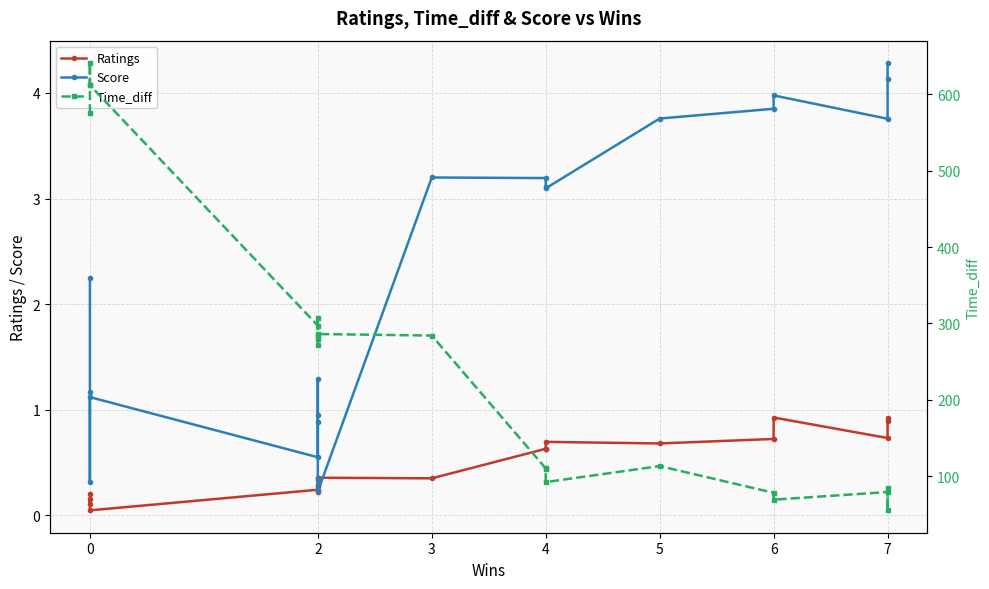

True or false: Time_diff and Ratings cross at least once.

False